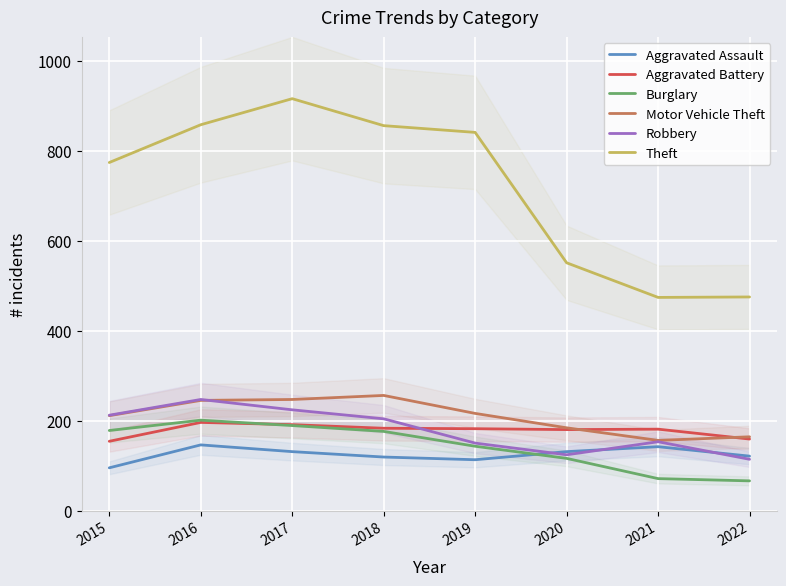

Where is the first local minimum for Robbery?

2020